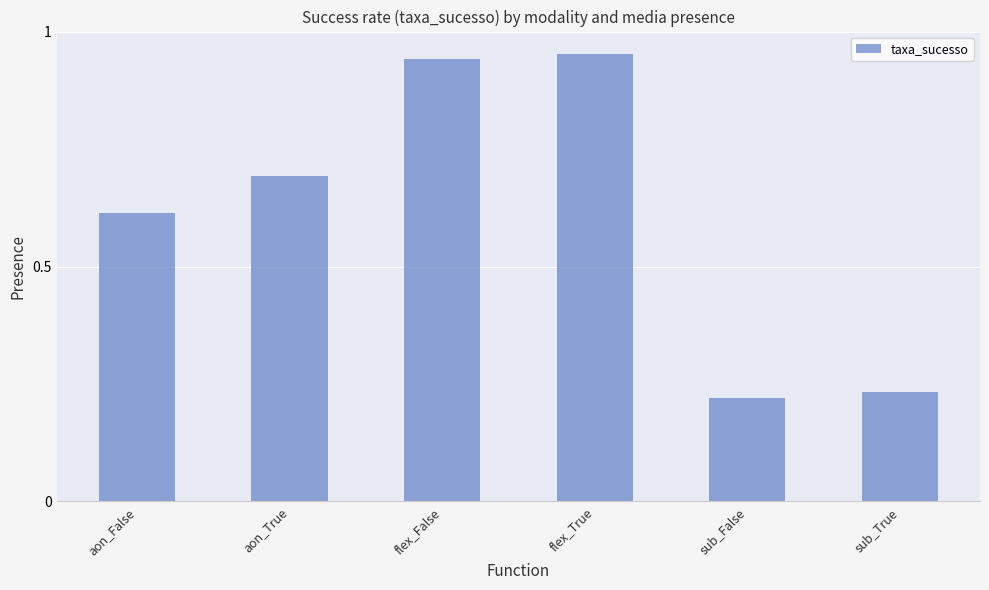

What is the difference between the values at aon_True and sub_False?

0.5